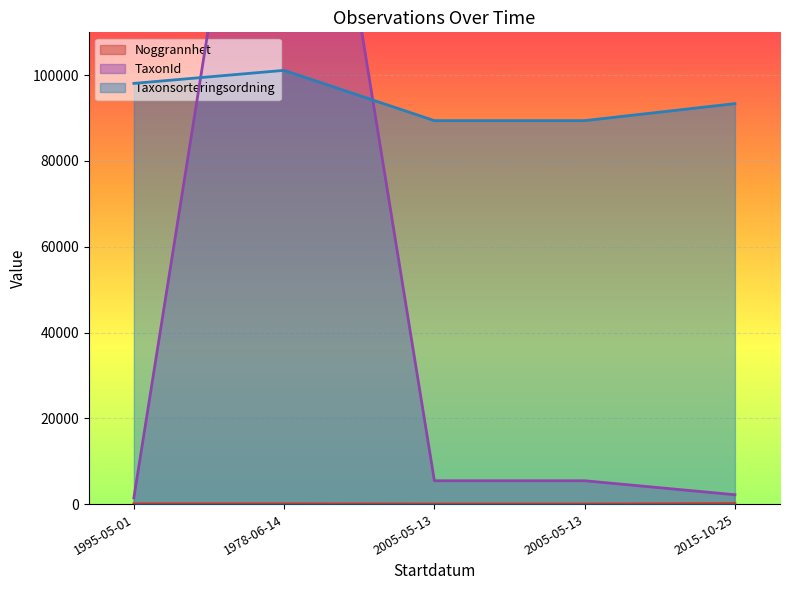

True or false: Noggrannhet has more than 1 points higher than both neighbors.

False